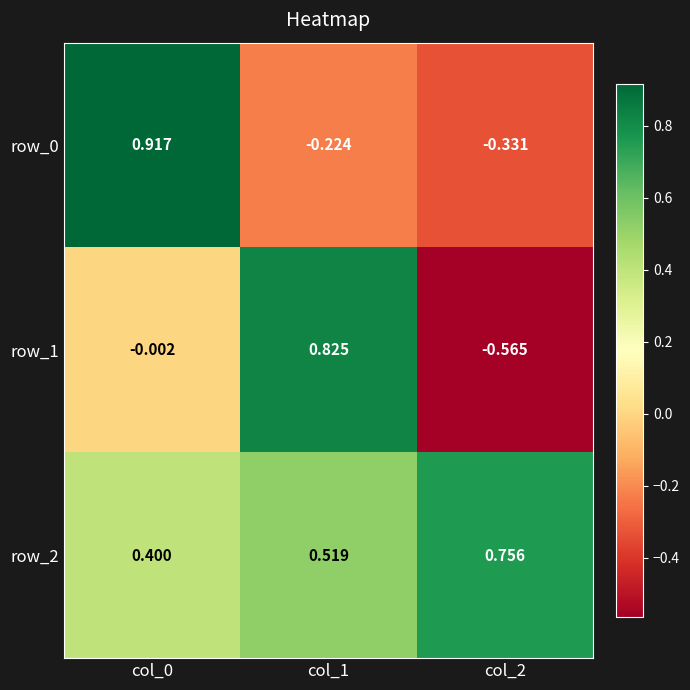

Is the value of row_2 at col_1 greater than the value of row_0 at col_1?

Yes